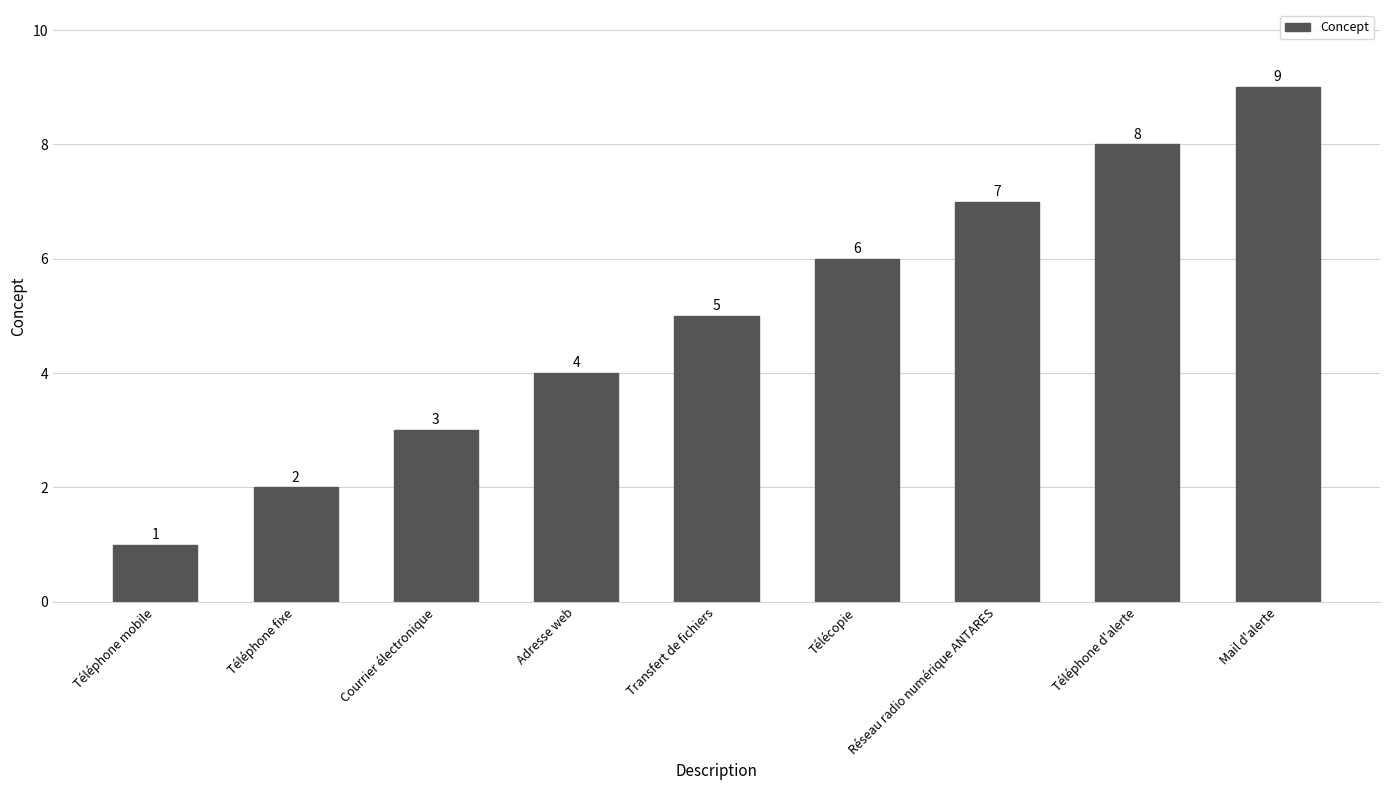

What is the smallest value displayed?

1